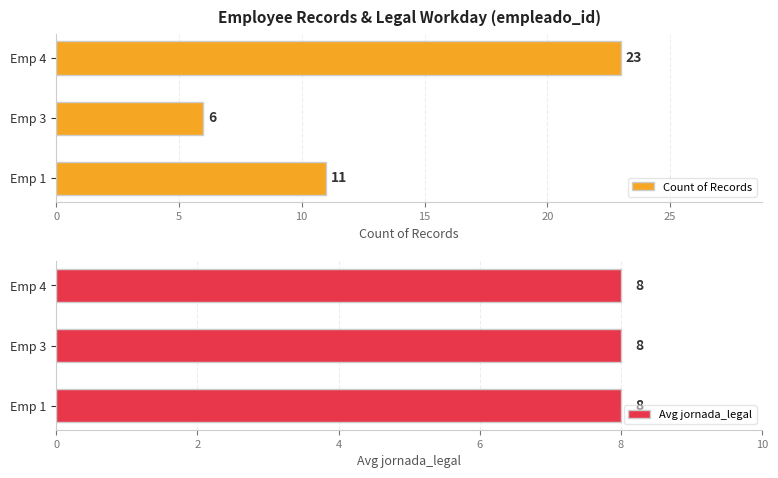

What is the sum of all Count of Records values?

40